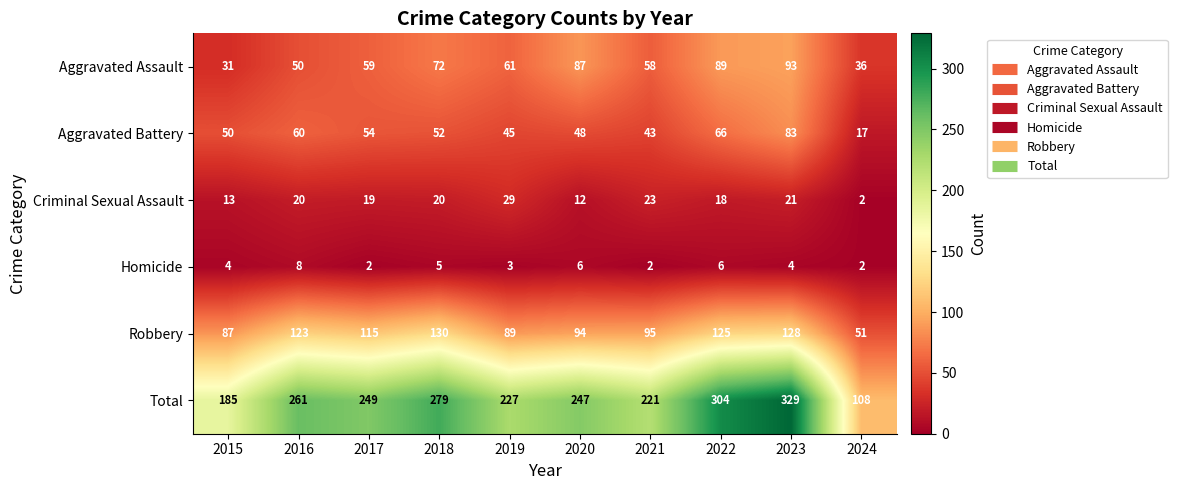

List the series in order of their peak value, highest first.

Total, Robbery, Aggravated Assault, Aggravated Battery, Criminal Sexual Assault, Homicide